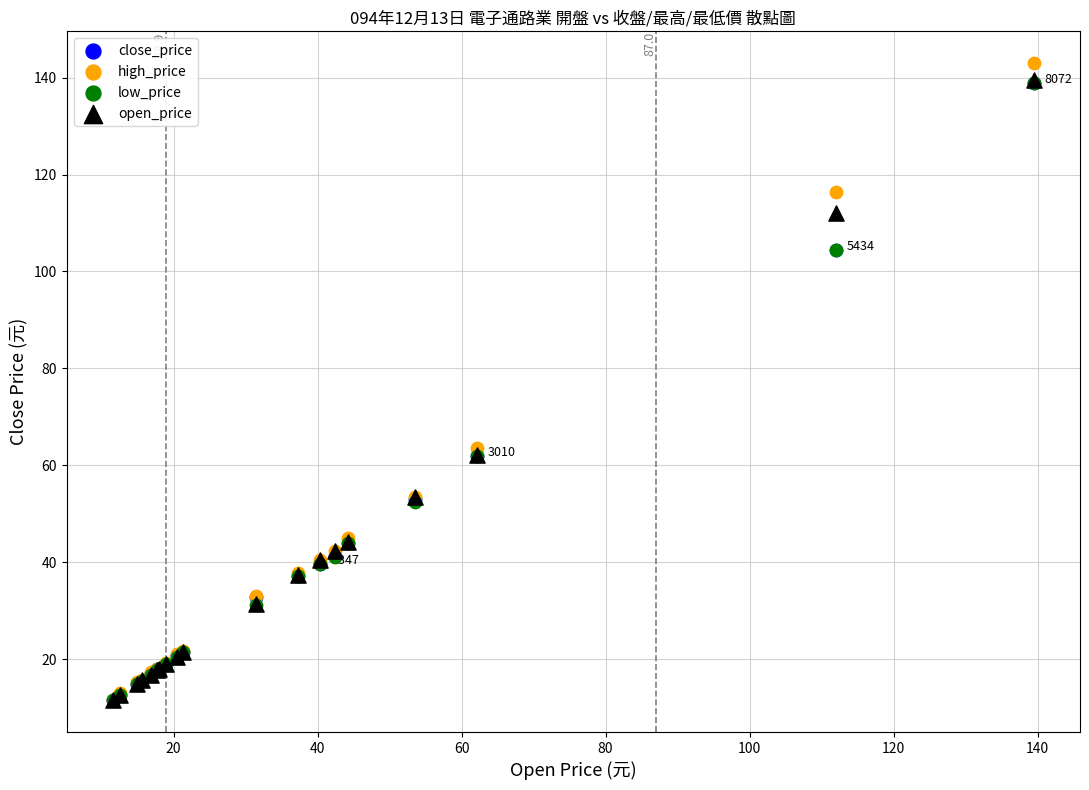

Which series reaches the maximum Y coordinate?

high_price